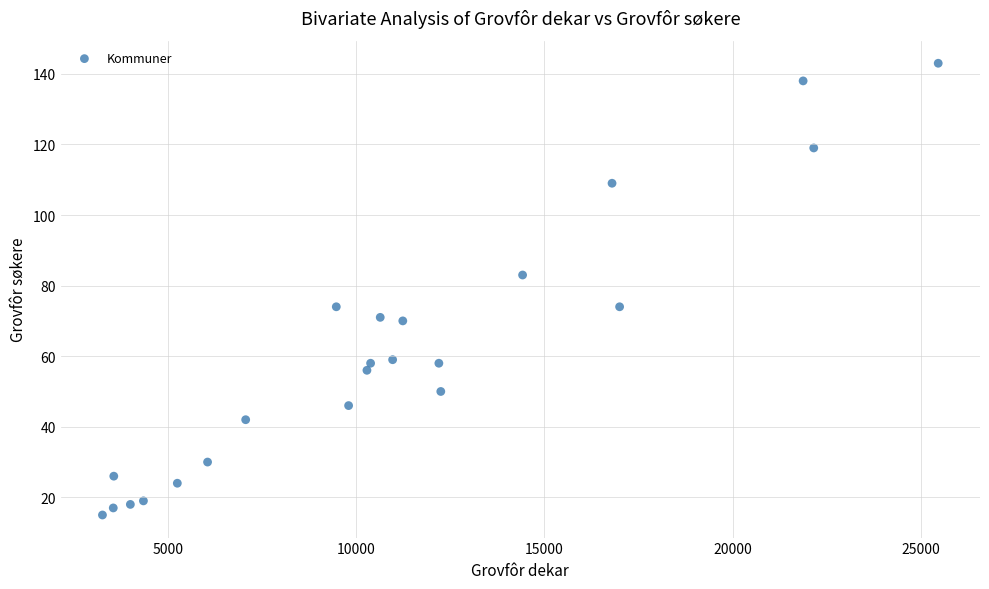

What is the range of X values (max minus min)?

22192